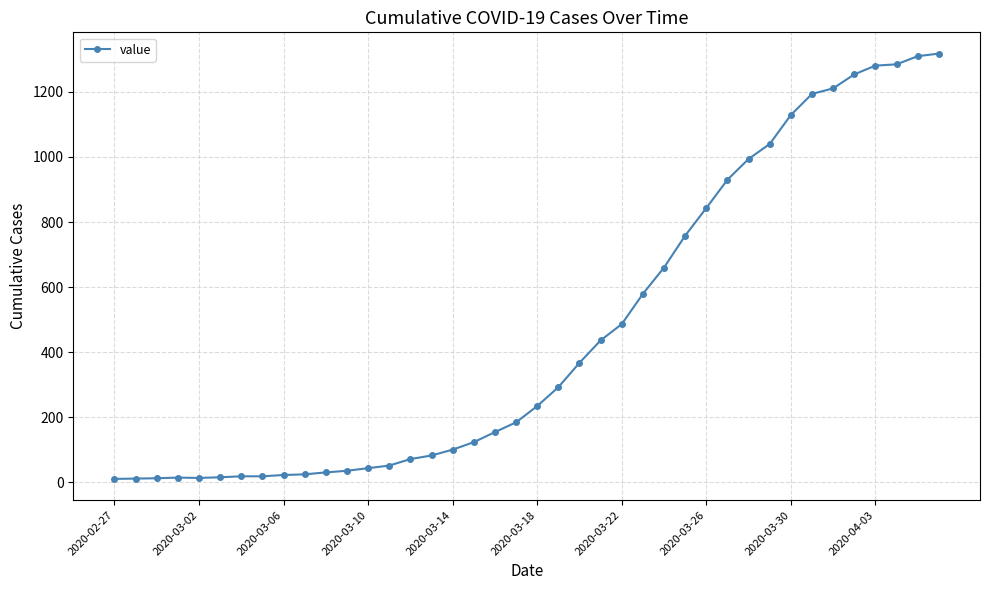

What is the average value?

466